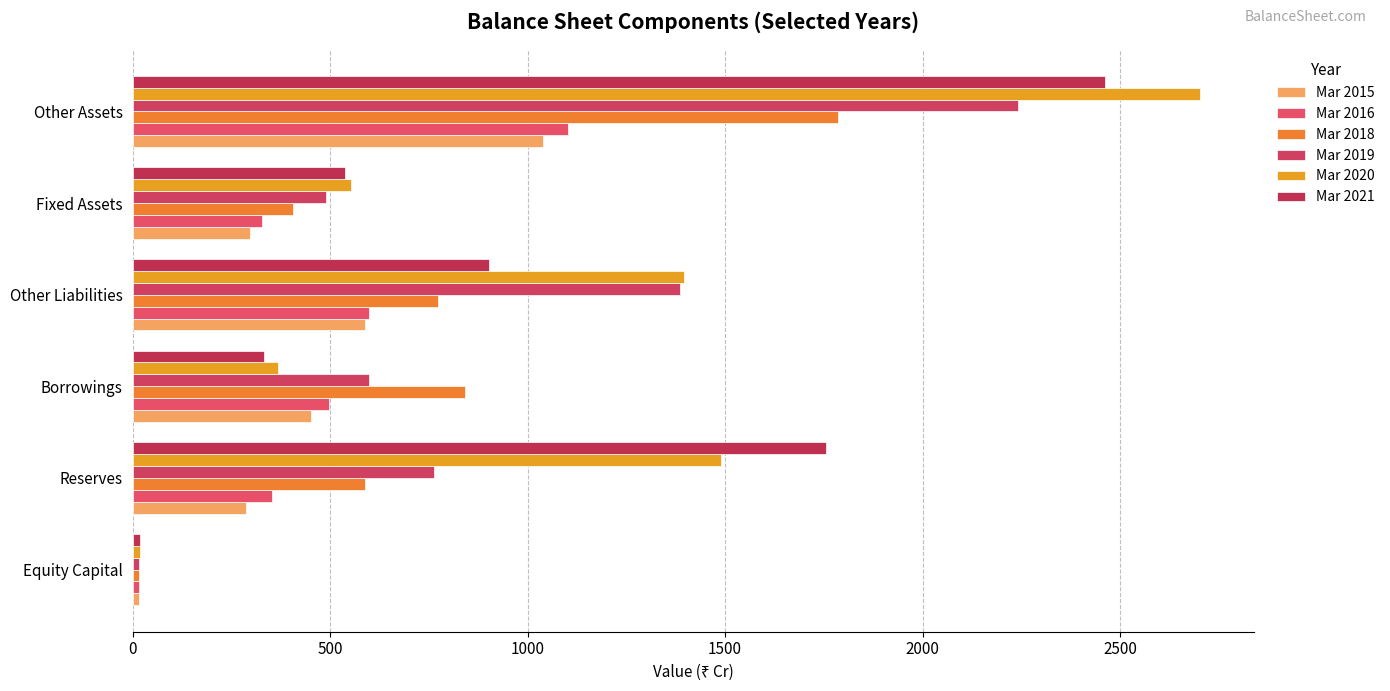

How many values in the Mar 2020 series are below 1395?

3